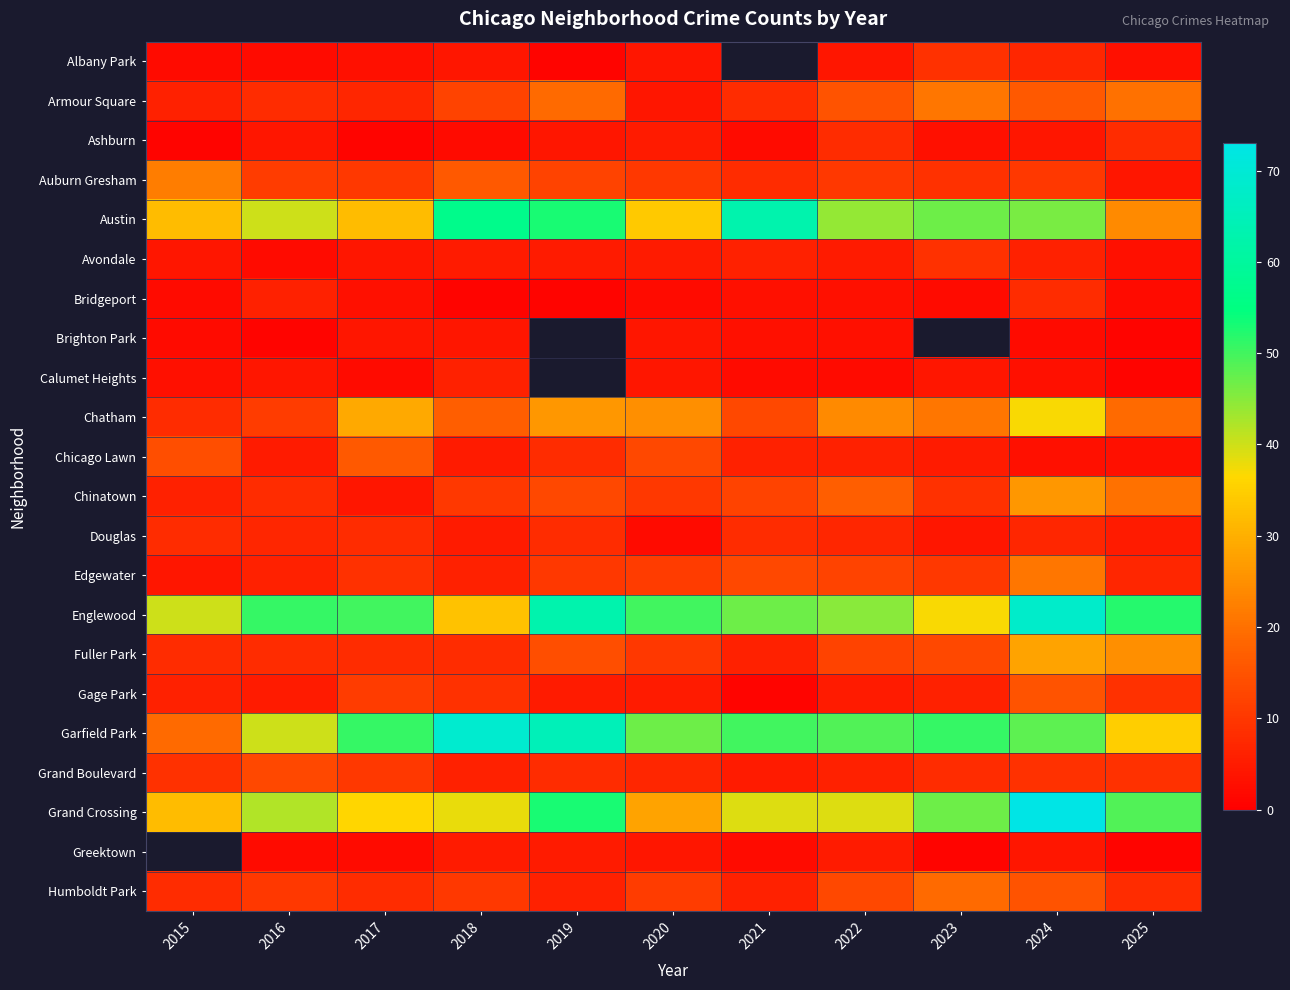

What is the spread (max minus min) of values at 2024?

71.0